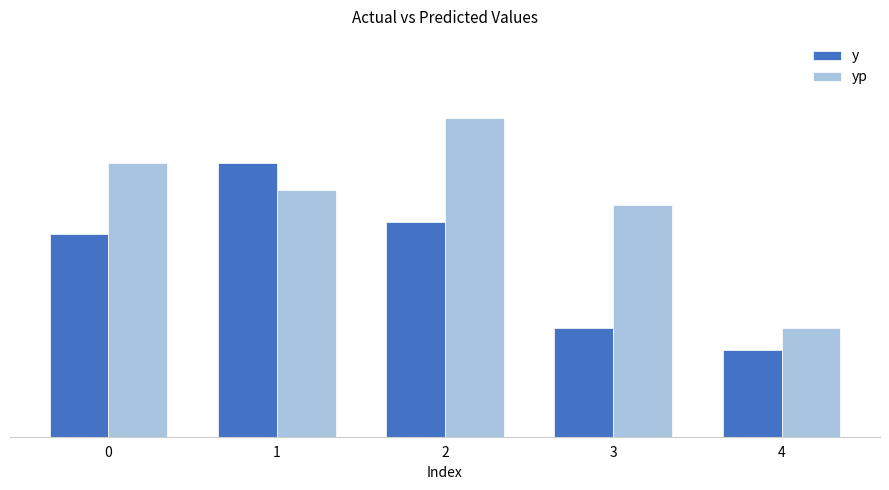

Is the value of y at 1 greater than the value of yp at 1?

Yes